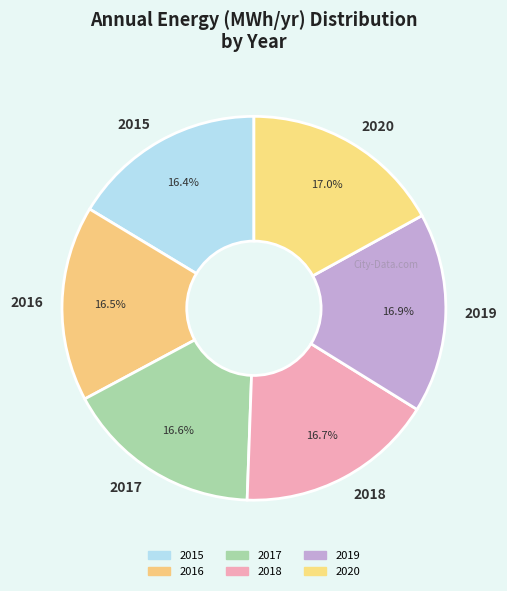

Is it true that 2019 is 17% of the pie?

True